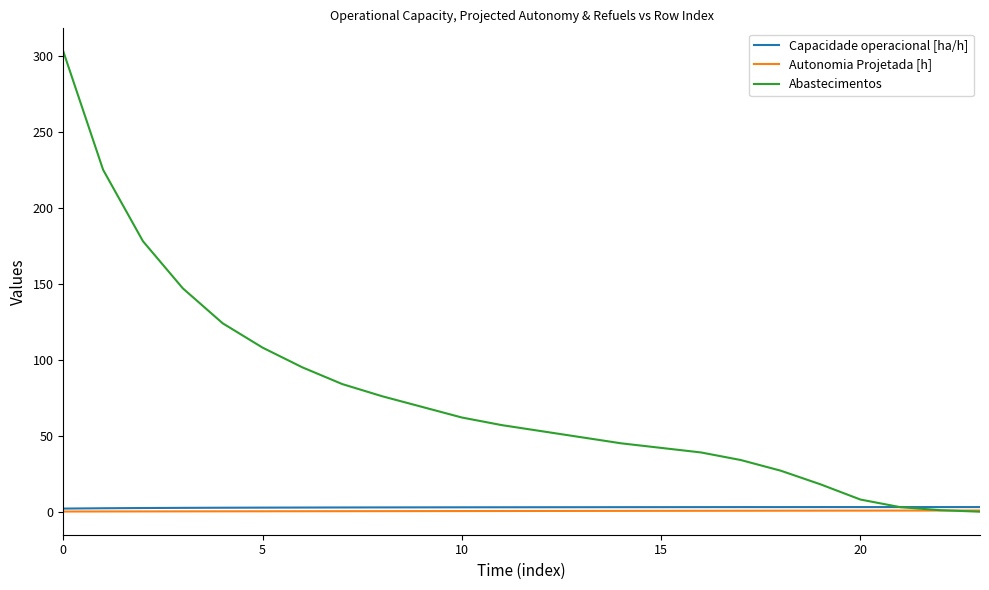

Which series has the widest spread of values?

Abastecimentos